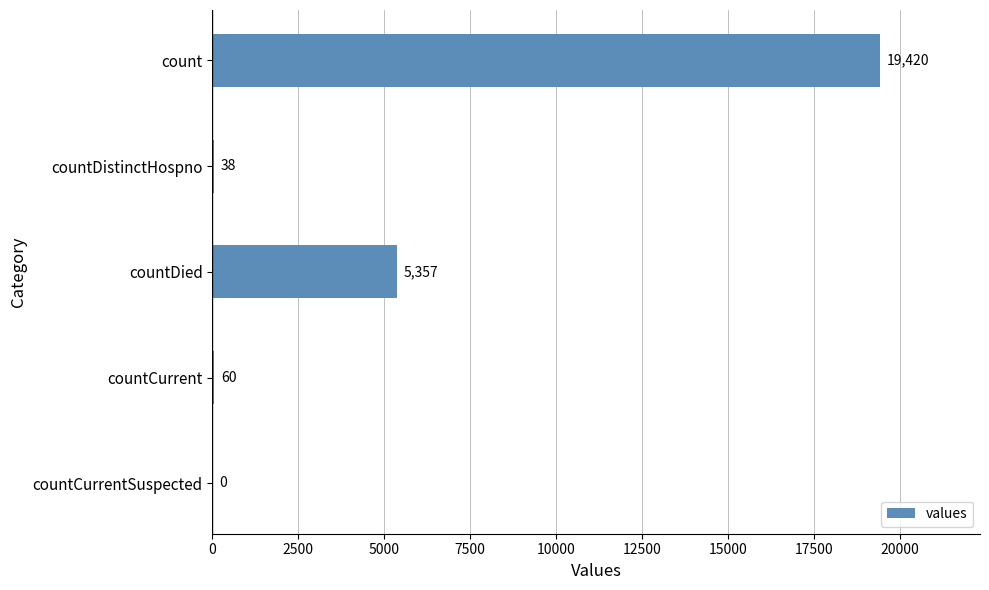

The chart shows a value of 0 at countCurrentSuspected. True or false?

True